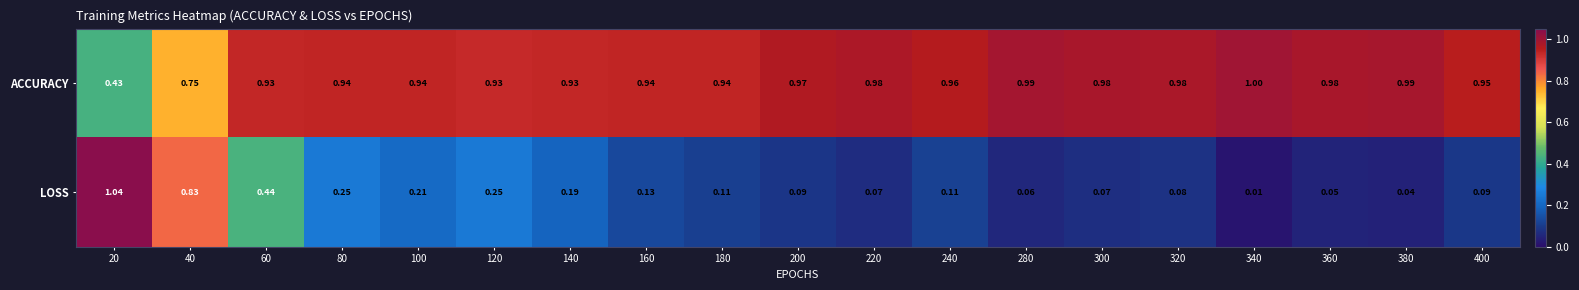

Which series has the largest range (max minus min)?

LOSS